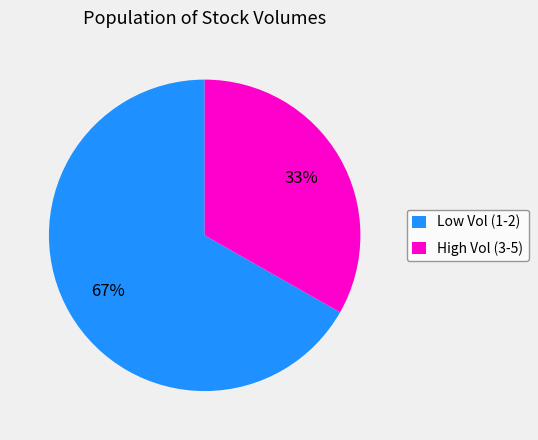

What percentage is the High Vol (3-5) slice, to the nearest percent?

33%